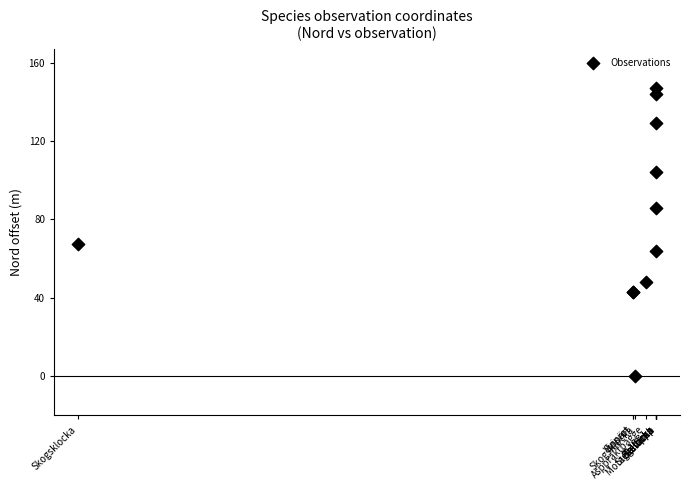

What Y value in the scatter plot is closest to 73?

67.5